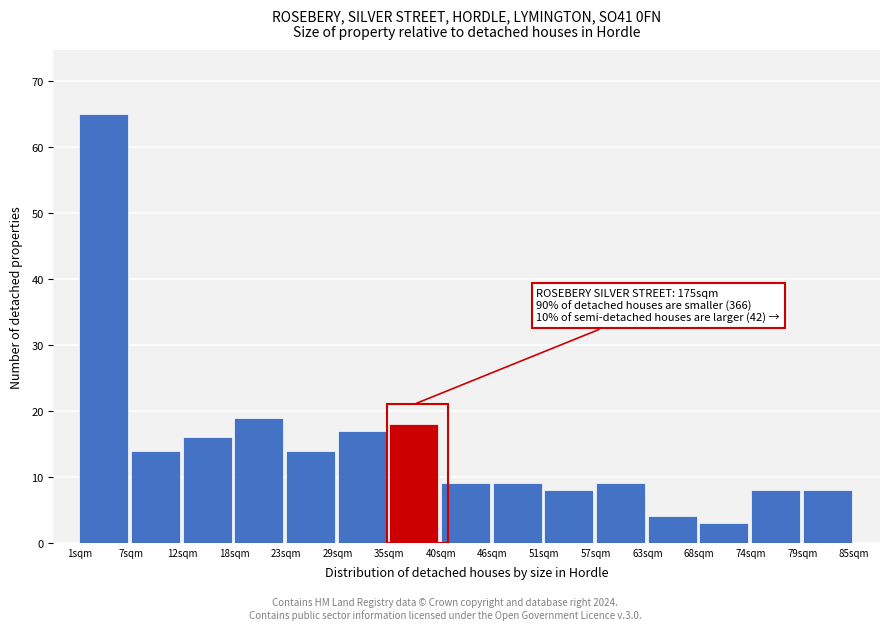

Over which range of the x-axis is the bar tallest?

1.0 to 6.6